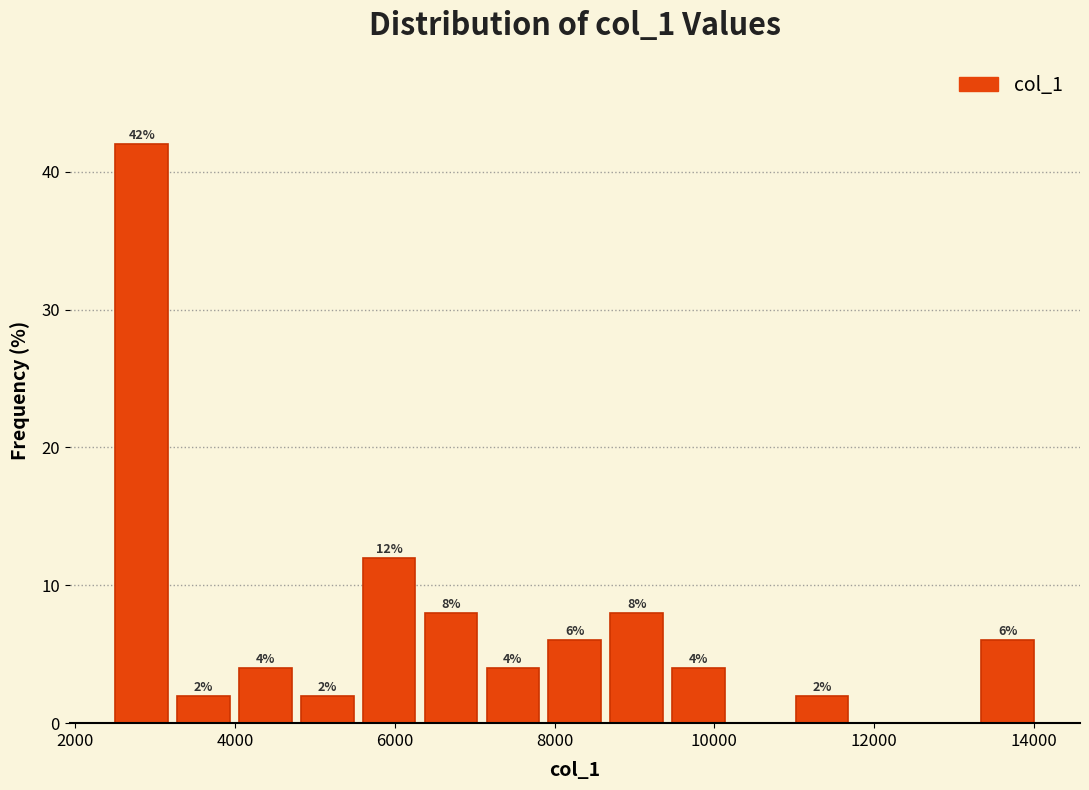

Around what value on the x-axis is the tallest bar? Give the approximate position of its centre, as read against the axis.

2800